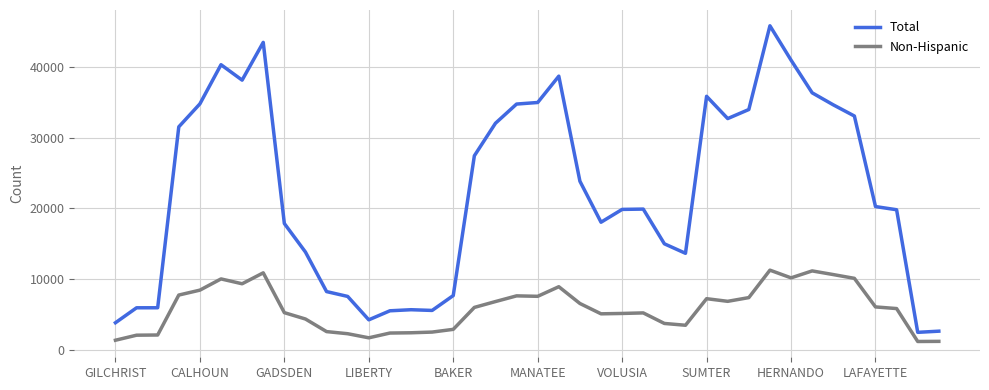

List the series in order of their peak value, lowest first.

Non-Hispanic, Total